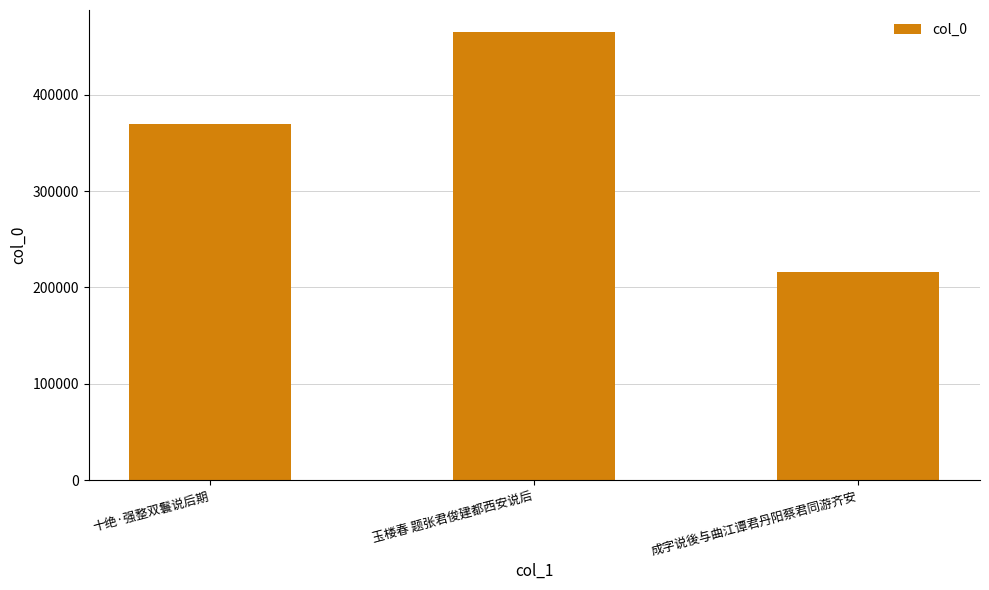

What is the average value?

349965